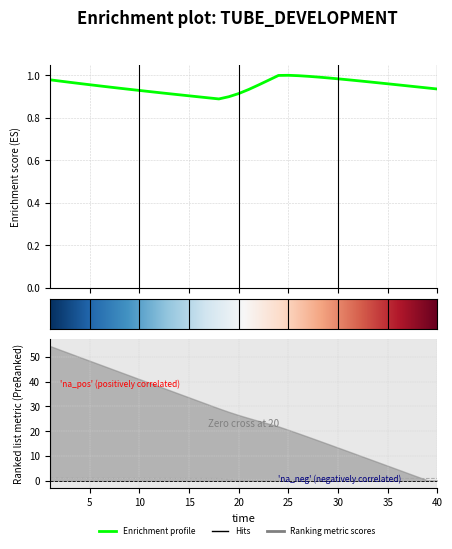

At how many categories does at least one series exceed 0?

40